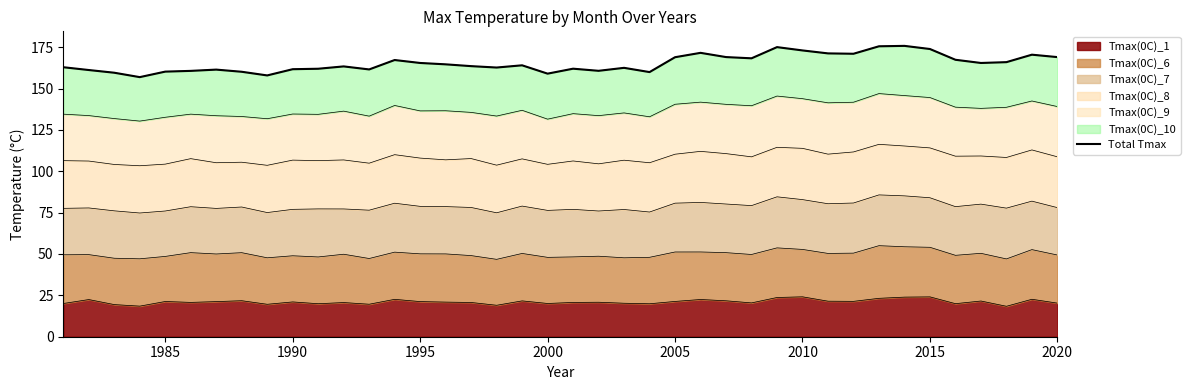

What is the minimum value shown in the chart?

156.9